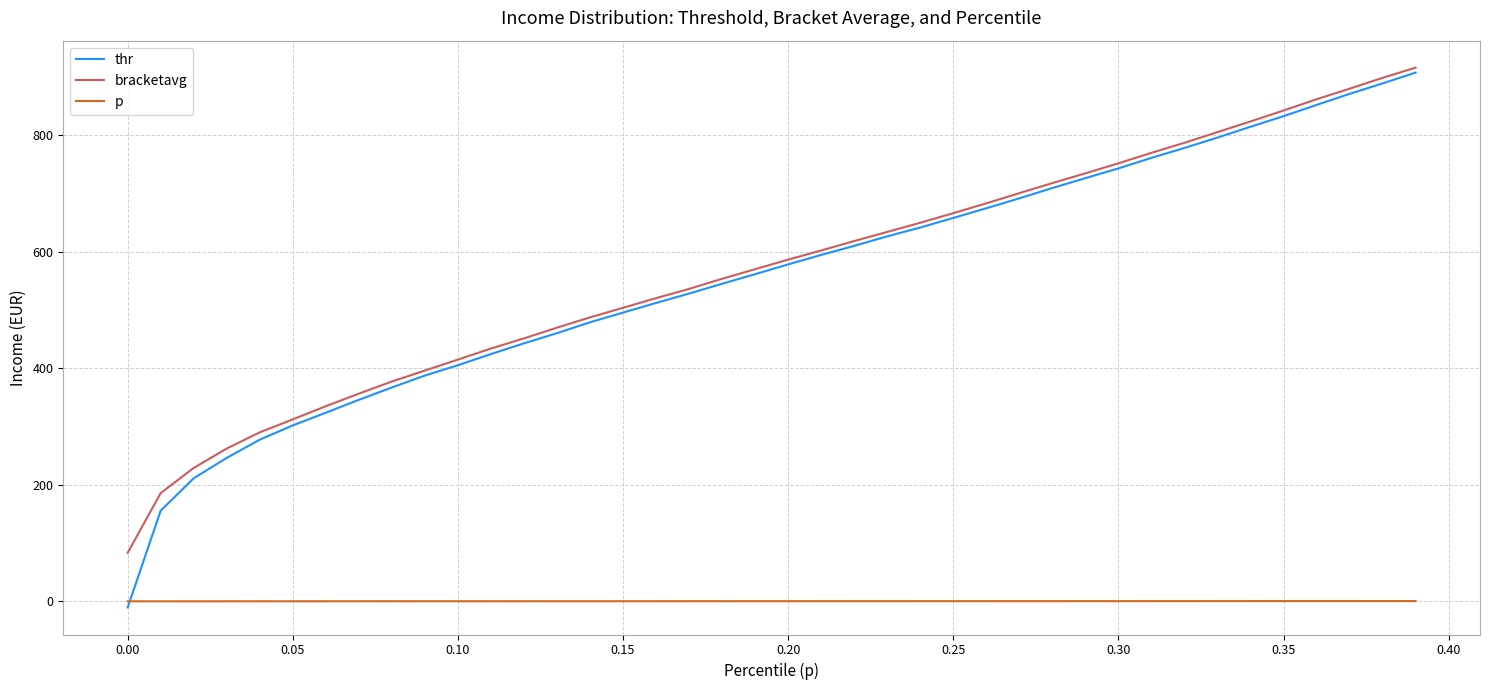

What is the minimum value for bracketavg?

83.2